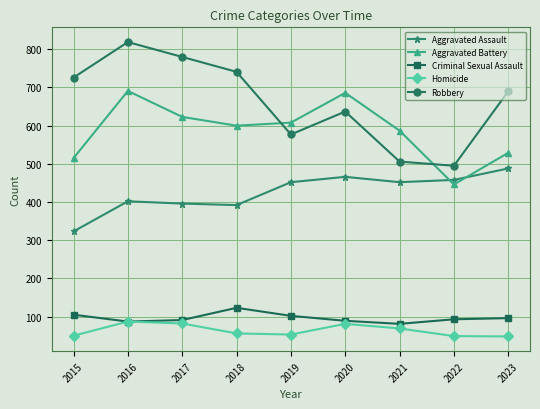

How many lines are shown in the chart?

5